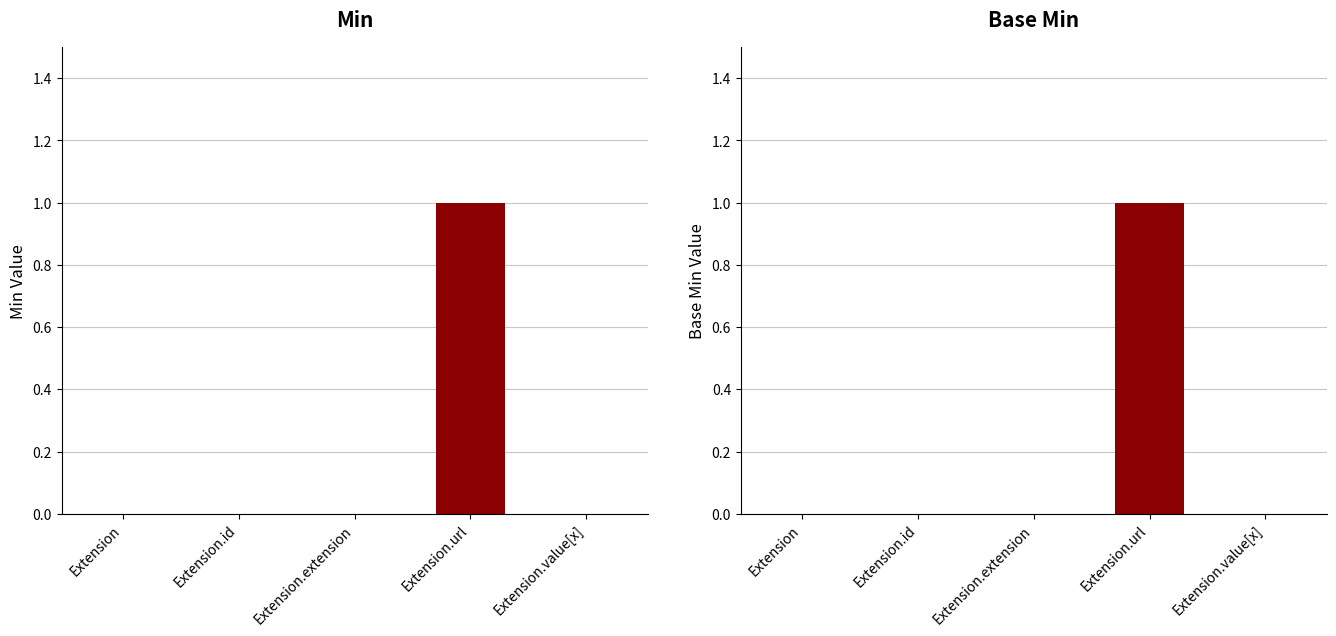

Is the value of Min at Extension.url greater than the value of Base Min at Extension?

Yes